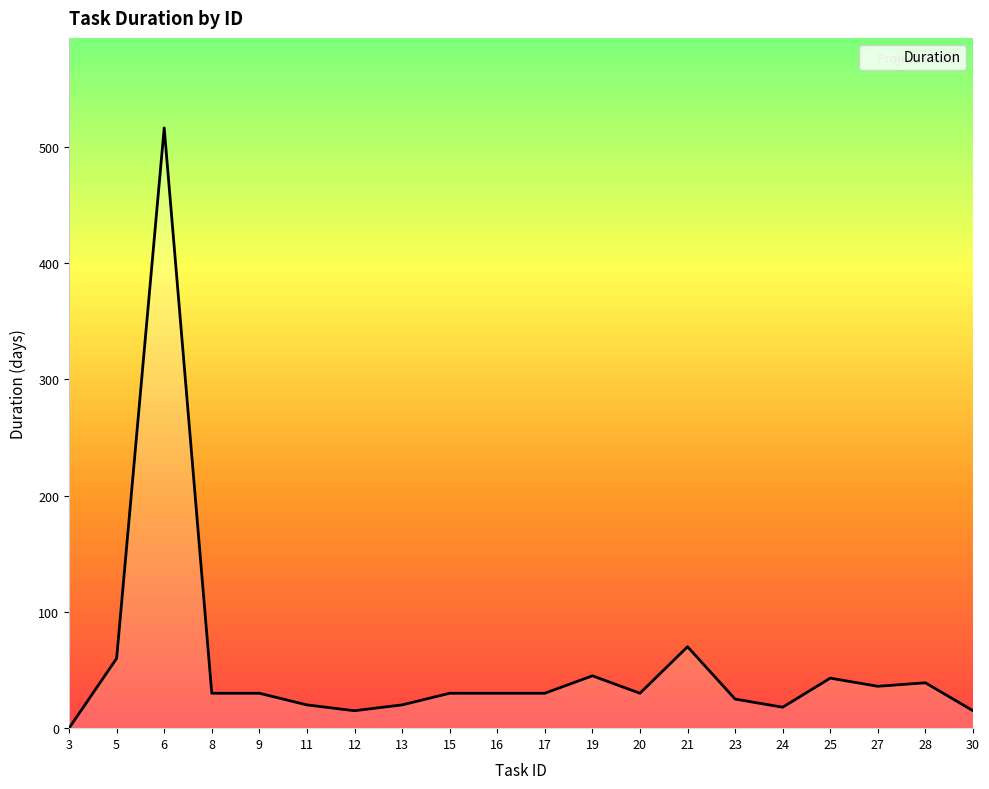

Is it true that the value at 8 is 30?

True